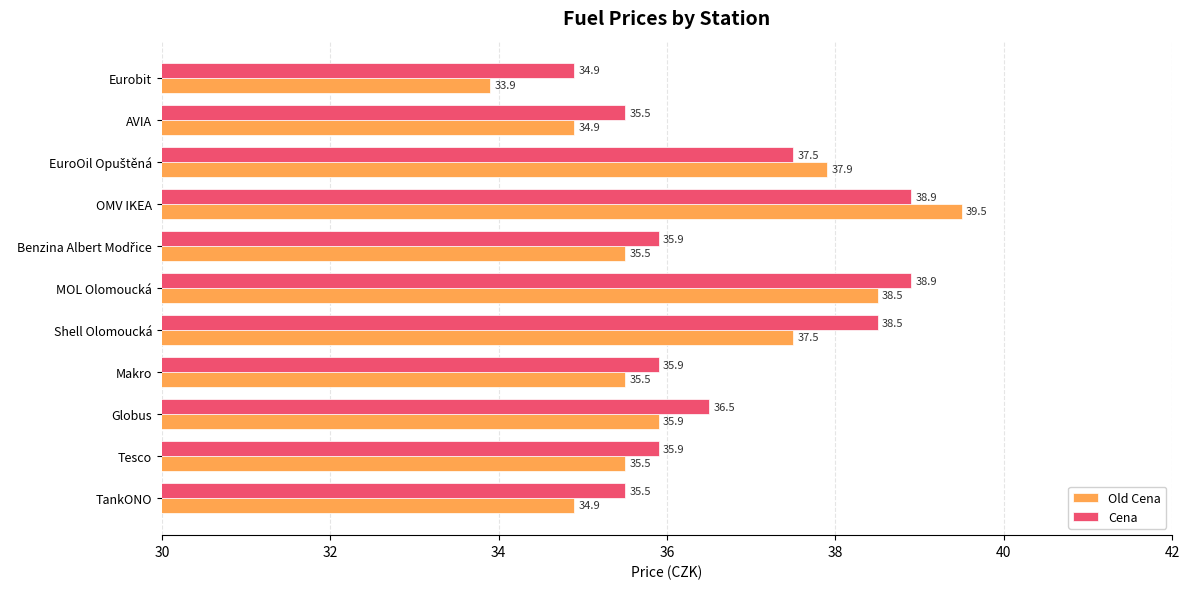

At which category does the chart reach its minimum across all series?

Eurobit